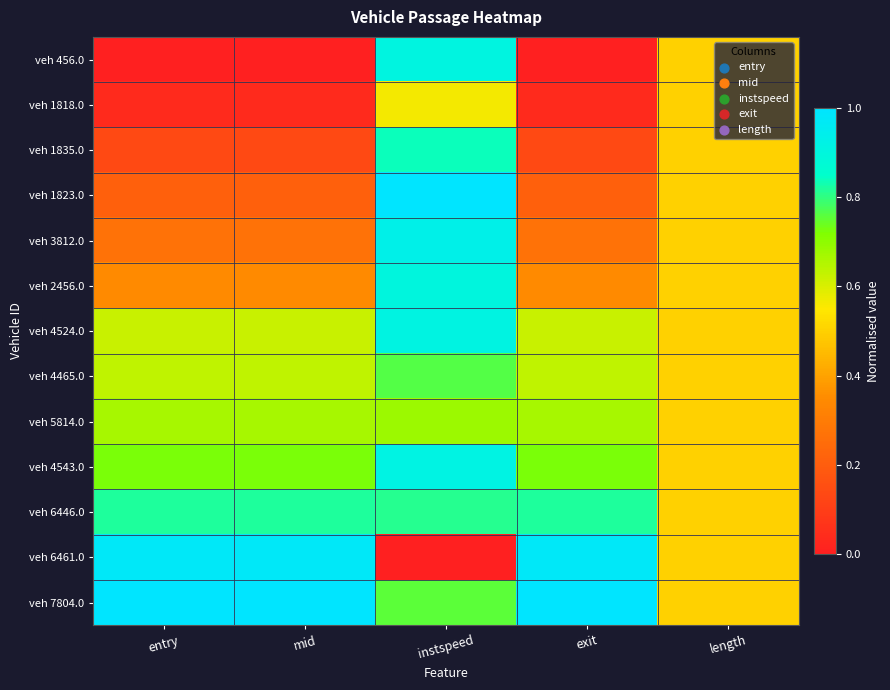

What is the spread (max minus min) of values at instspeed?

1.0